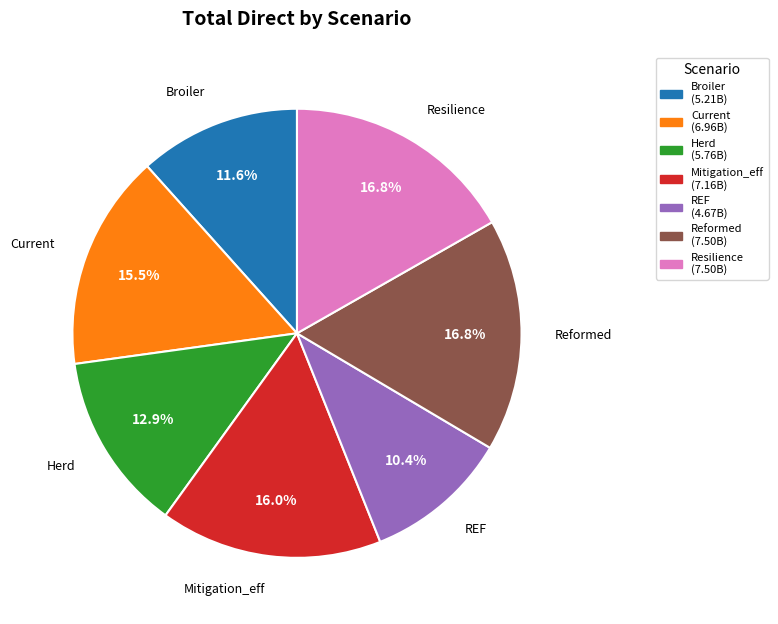

How many segments does this pie chart have?

7